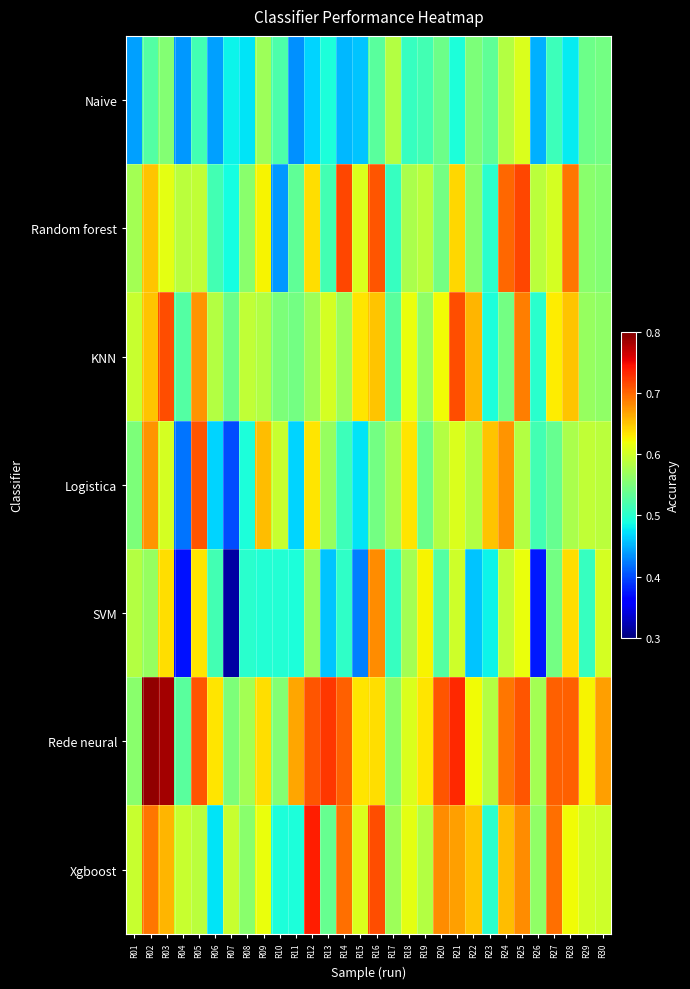

List the series in order of their peak value, lowest first.

Naive, SVM, Logistica, KNN, Random forest, Xgboost, Rede neural